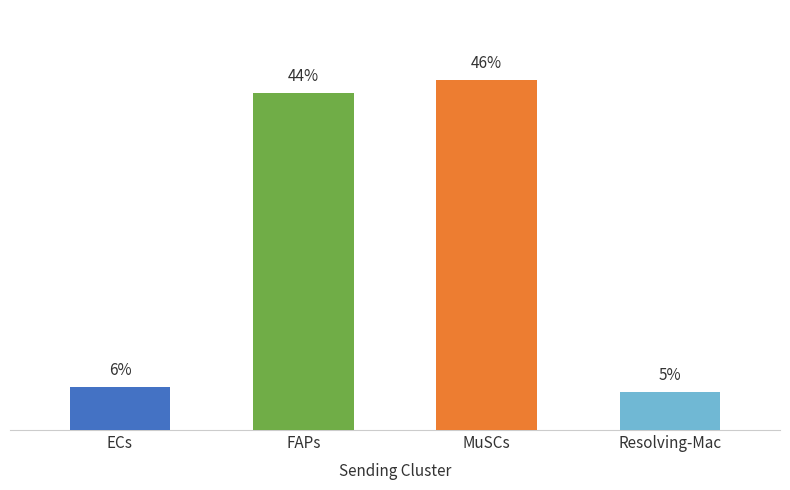

Rank the categories by value from highest to lowest.

MuSCs, FAPs, ECs, Resolving-Mac